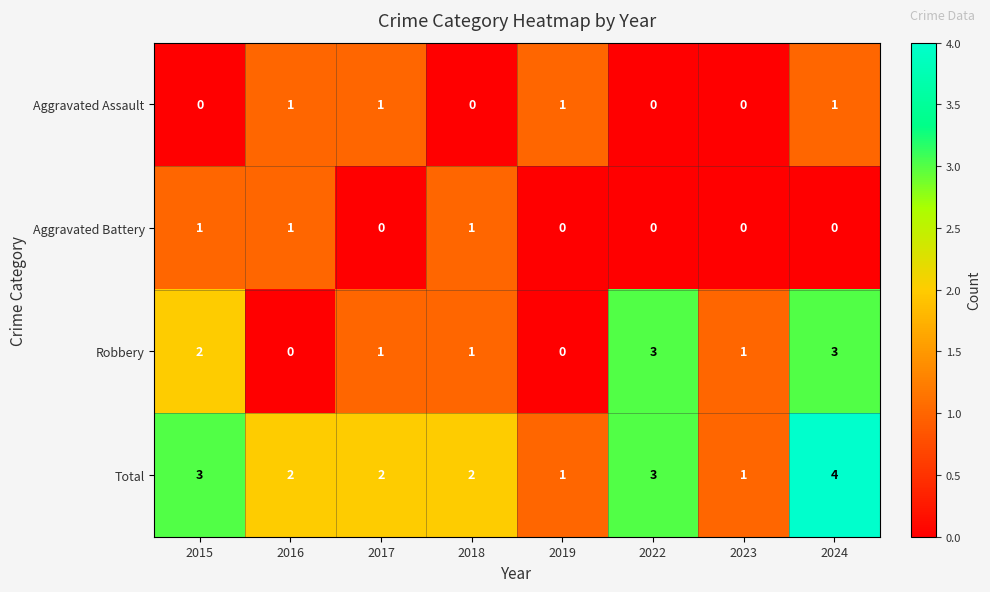

How many Aggravated Battery values are between 0 and 1?

8